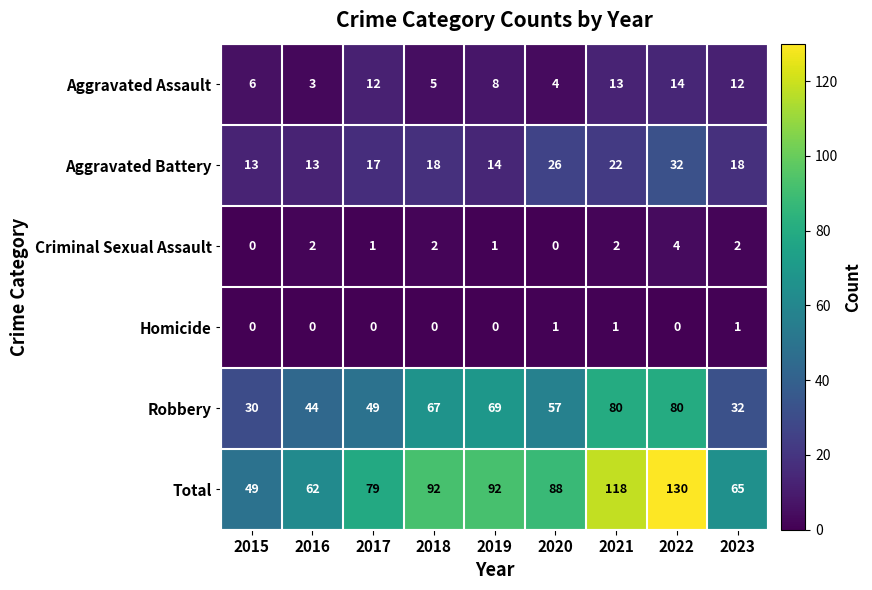

At 2023, list the series in order from largest to smallest.

Total, Robbery, Aggravated Battery, Aggravated Assault, Criminal Sexual Assault, Homicide